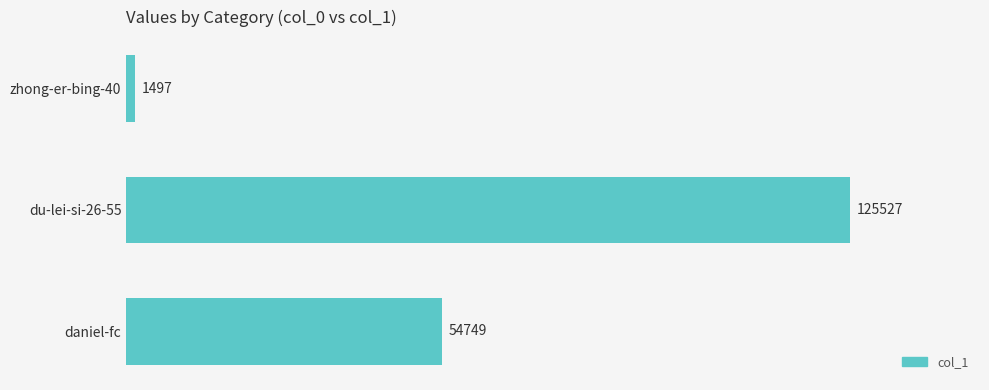

What is the value of the 3rd bar from the top?

54749